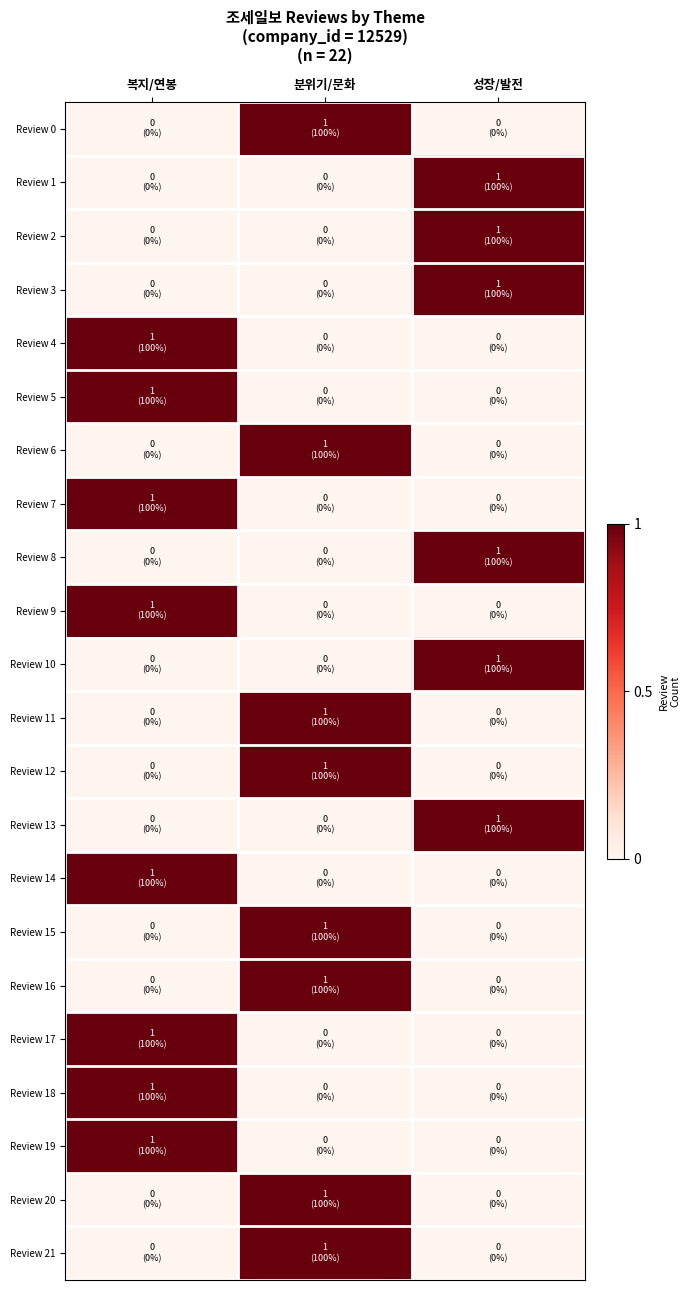

Count the number of data series in this chart.

22